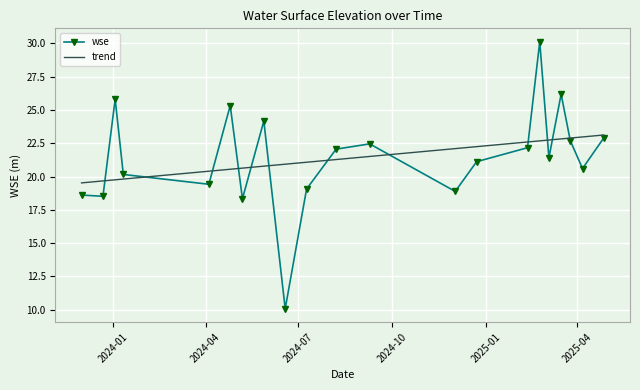

Reading left to right, list all the values displayed in this chart.

18.6	18.5	25.8	20.2	19.4	25.3	18.3	24.2	10.1	19.1	22.1	22.5	18.9	21.1	22.2	30.1	21.4	26.2	22.7	20.6	22.9